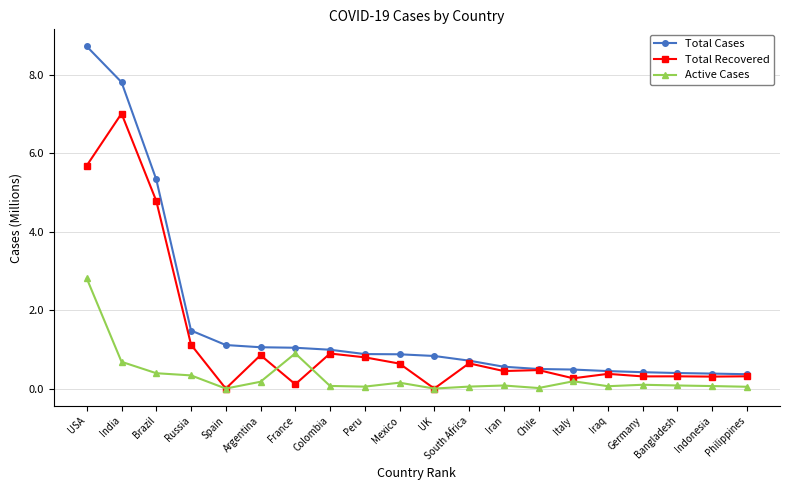

What is the label of the 20th point from the left?

Philippines